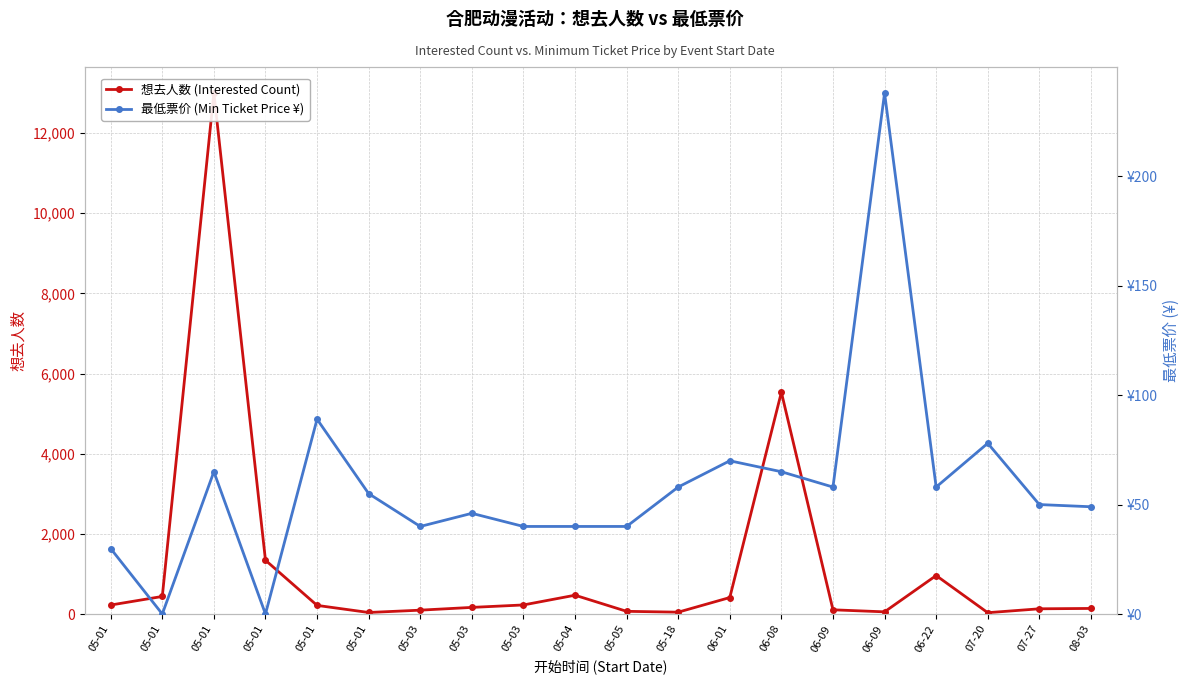

What is the label of the 1st point from the right?

08-03